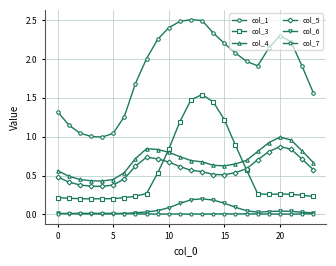

Which series has the largest range (max minus min)?

col_1